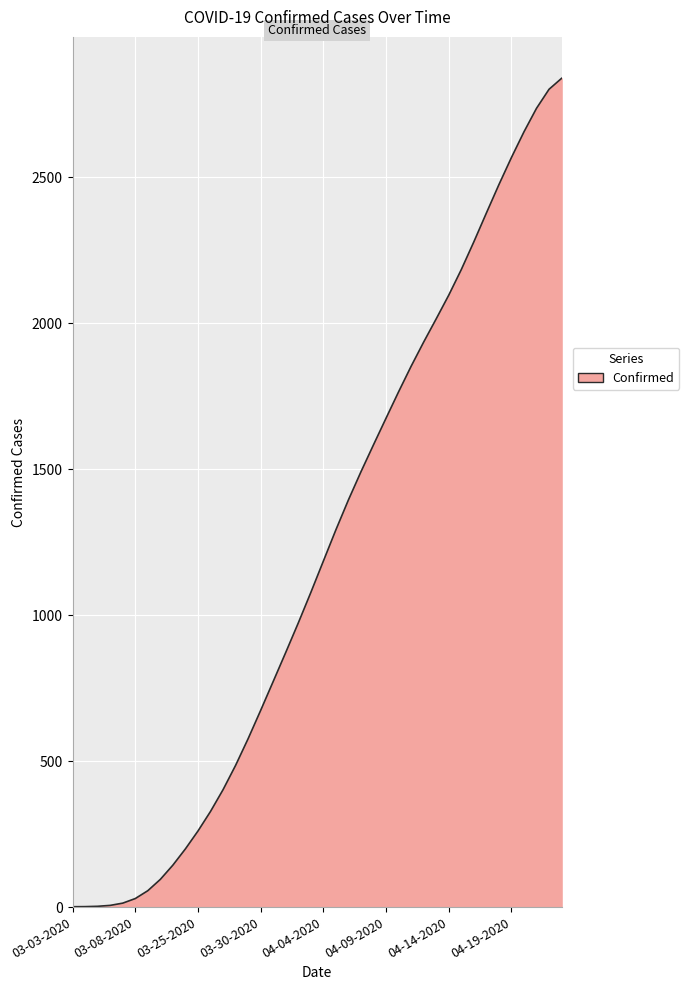

What is the maximum value shown in the chart?

2838.6